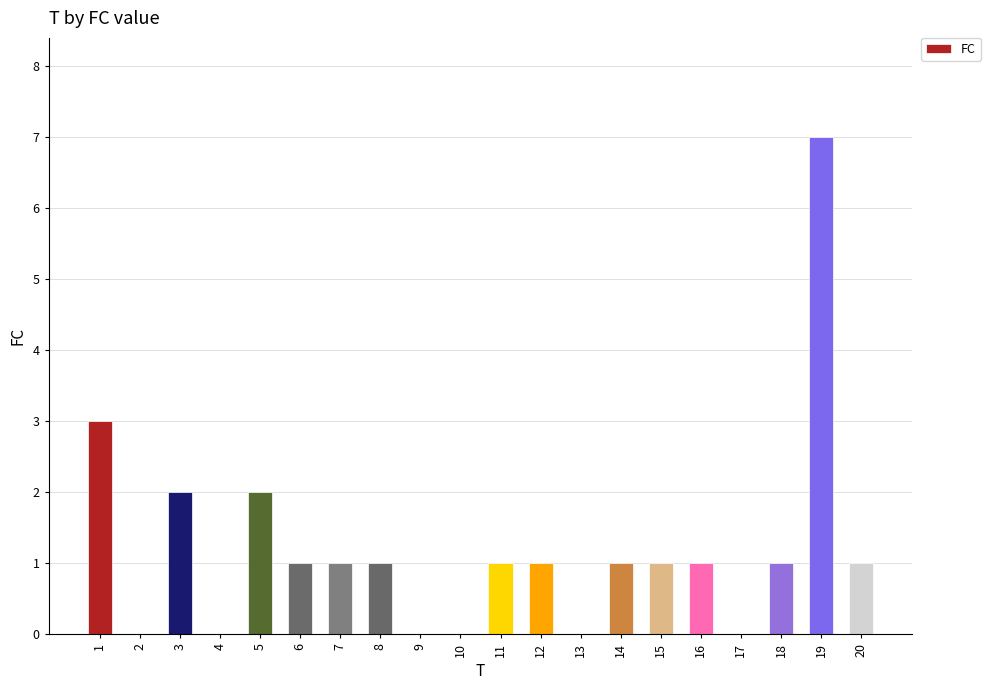

Between 8 and 13, which is larger?

8